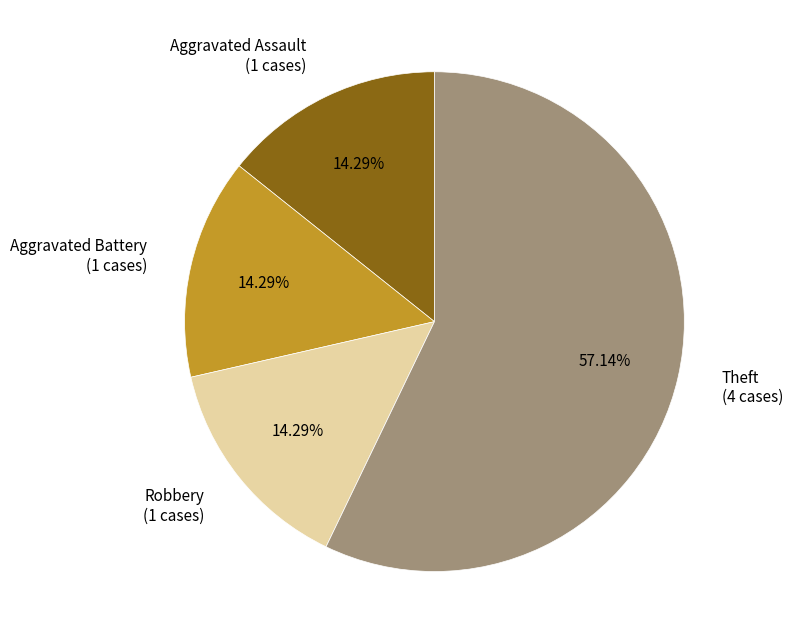

Count the number of slices in the pie.

4